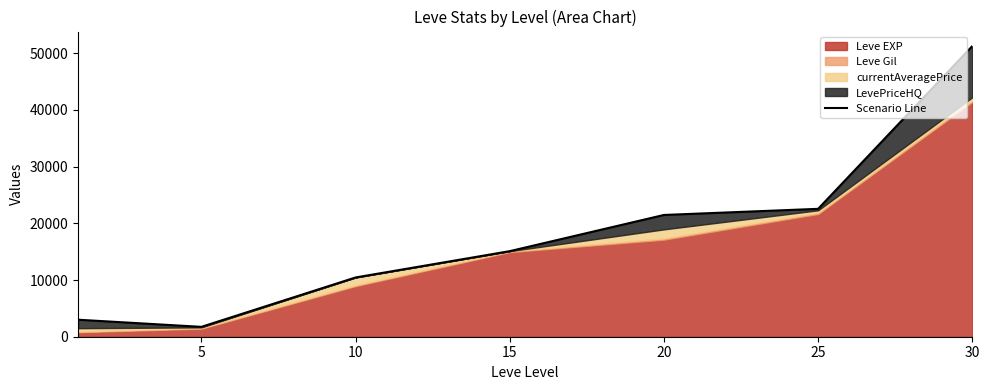

True or false: the data shows 10451.7 at 10.

True